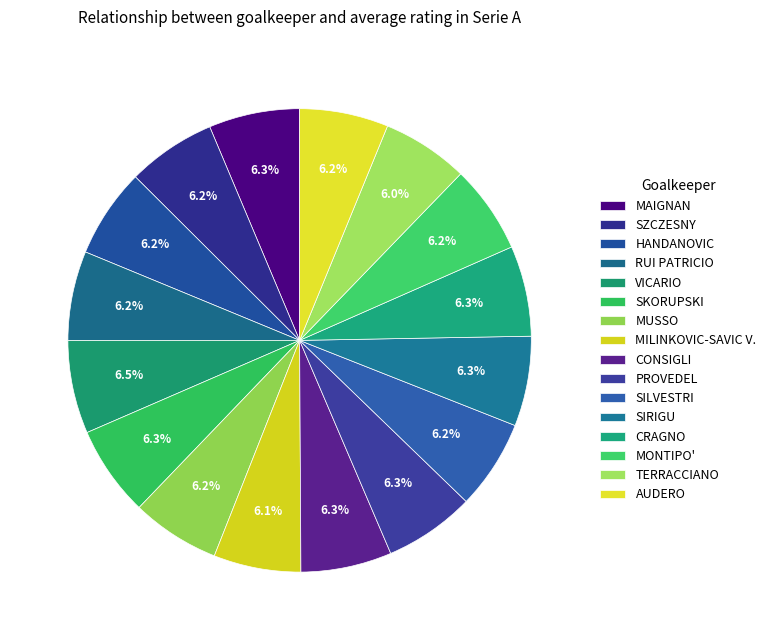

Is it true that SZCZESNY is 15% of the pie?

False